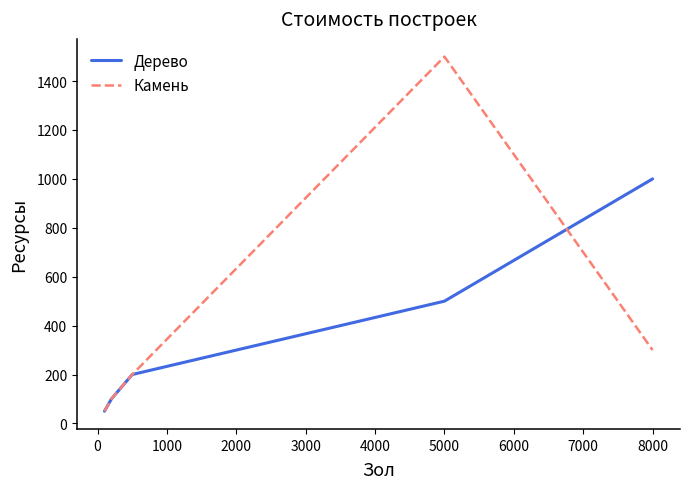

How many series are shown in this chart?

2